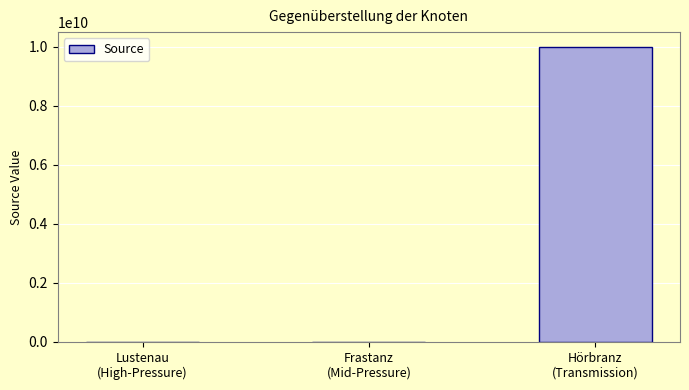

What is the maximum value shown in the chart?

10000000000.0